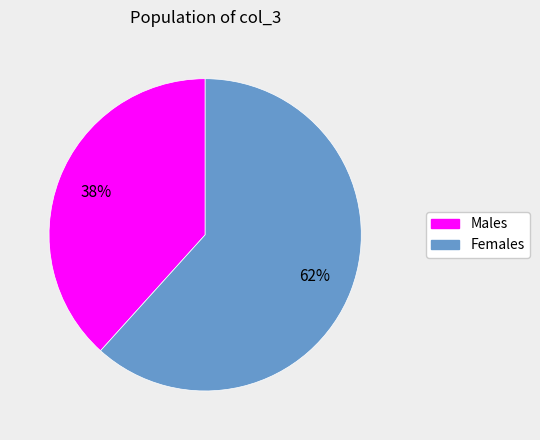

To the nearest percent, what is the average slice percentage?

50%